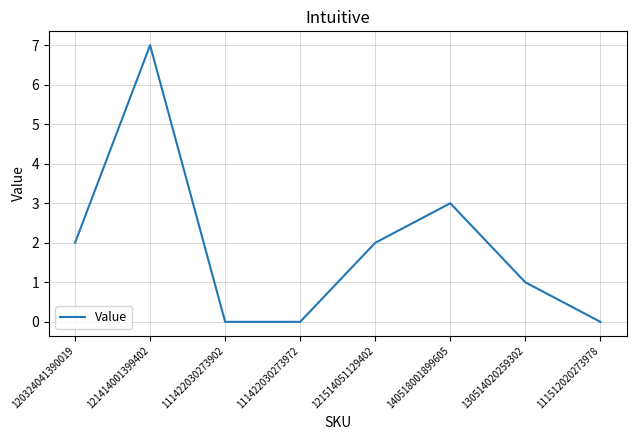

What is the difference between the second highest and second lowest values?

3